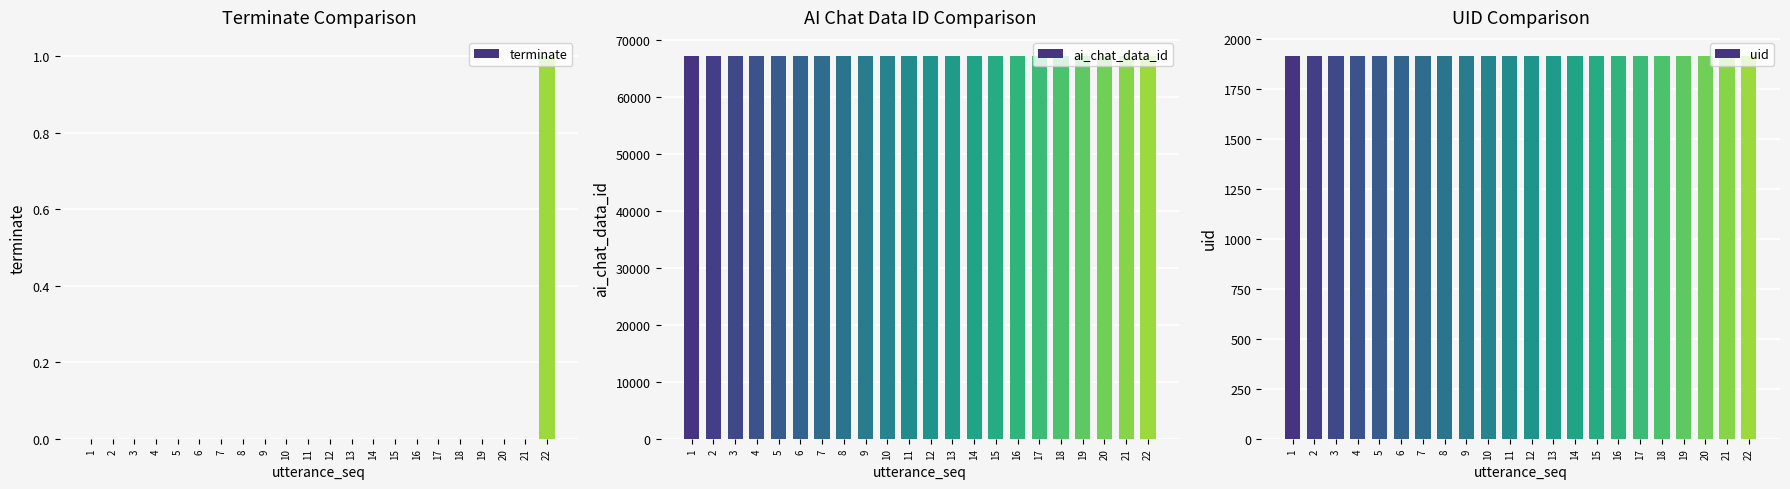

Count the terminate values in the range 0 to 1.

22